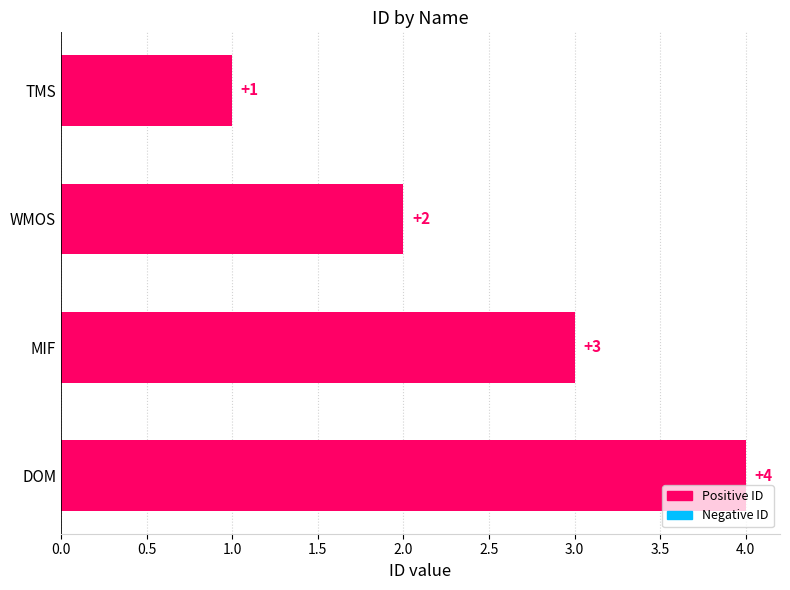

Count the values in the range 2 to 4.

3